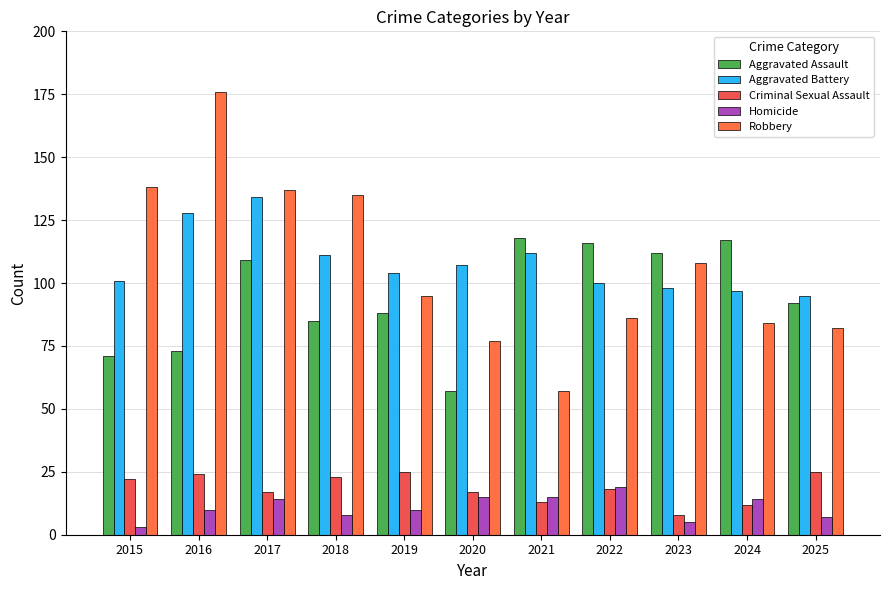

What is the difference between the Criminal Sexual Assault values at 2018 and 2023?

15